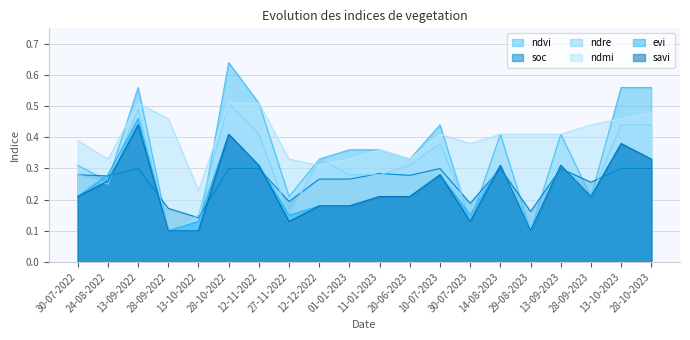

Reading left to right, what are all the values shown in this chart?

ndvi: 0.3	0.3	0.6	0.1	0.1	0.6	0.5	0.2	0.3	0.4	0.4	0.3	0.4	0.1	0.4	0.1	0.4	0.2	0.6	0.6
soc: 0.3	0.3	0.3	0.2	0.1	0.3	0.3	0.2	0.3	0.3	0.3	0.3	0.3	0.2	0.3	0.2	0.3	0.3	0.3	0.3
ndre: 0.3	0.2	0.5	0.1	0.1	0.5	0.4	0.1	0.3	0.3	0.3	0.3	0.4	0.1	0.3	0.1	0.3	0.2	0.4	0.4
ndmi: 0.4	0.3	0.5	0.5	0.2	0.5	0.5	0.3	0.3	0.3	0.4	0.3	0.4	0.4	0.4	0.4	0.4	0.4	0.5	0.5
evi: 0.2	0.3	0.5	0.1	0.1	0.4	0.3	0.1	0.2	0.2	0.2	0.2	0.3	0.1	0.3	0.1	0.3	0.2	0.4	0.3
savi: 0.2	0.3	0.4	0.1	0.1	0.4	0.3	0.1	0.2	0.2	0.2	0.2	0.3	0.1	0.3	0.1	0.3	0.2	0.4	0.3